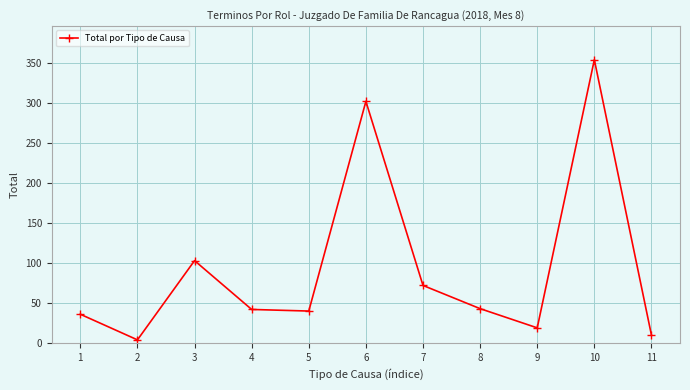

How many series are shown in this chart?

1